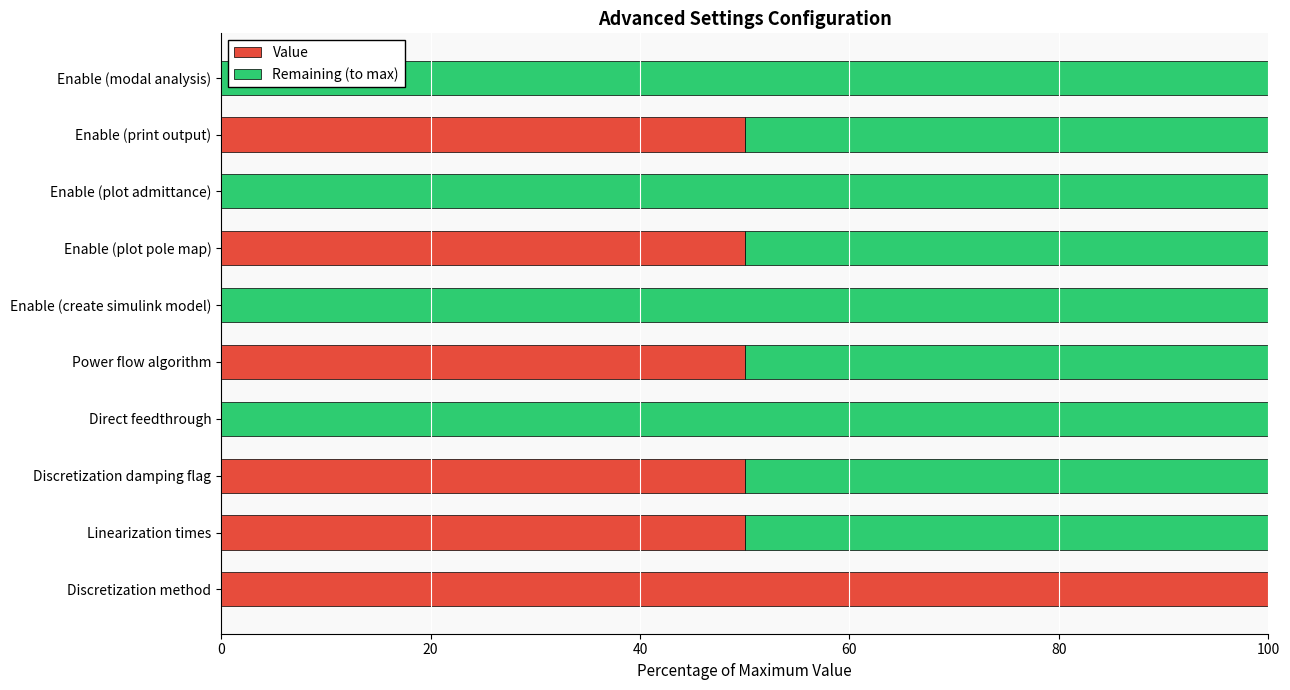

Read the Value value at Enable (print output).

50